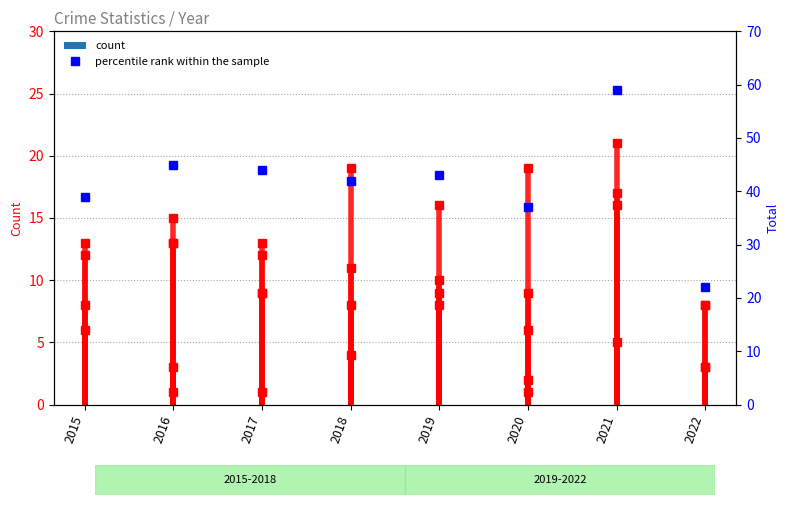

What is the difference between the second highest and second lowest values?

8